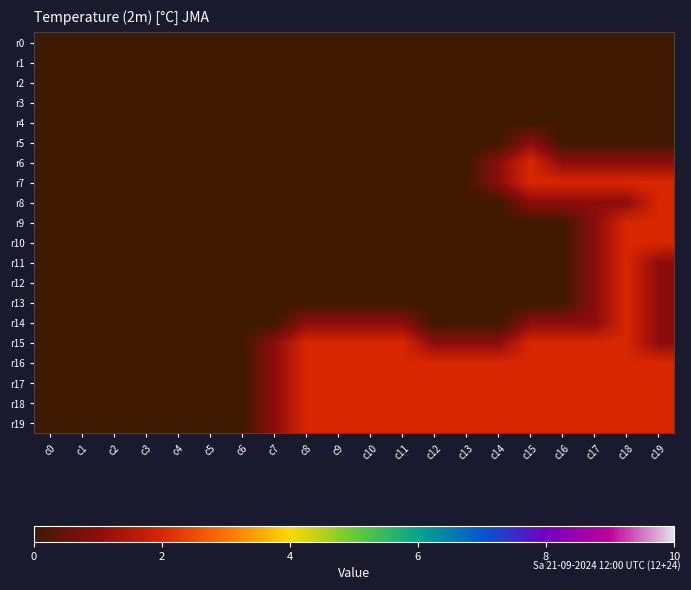

Reading left to right, list all the values displayed in this chart.

r0: c0=0	c1=0	c2=0	c3=0	c4=0	c5=0	c6=0	c7=0	c8=0	c9=0	c10=0	c11=0	c12=0	c13=0	c14=0	c15=0	c16=0	c17=0	c18=0	c19=0
r1: c0=0	c1=0	c2=0	c3=0	c4=0	c5=0	c6=0	c7=0	c8=0	c9=0	c10=0	c11=0	c12=0	c13=0	c14=0	c15=0	c16=0	c17=0	c18=0	c19=0
r2: c0=0	c1=0	c2=0	c3=0	c4=0	c5=0	c6=0	c7=0	c8=0	c9=0	c10=0	c11=0	c12=0	c13=0	c14=0	c15=0	c16=0	c17=0	c18=0	c19=0
r3: c0=0	c1=0	c2=0	c3=0	c4=0	c5=0	c6=0	c7=0	c8=0	c9=0	c10=0	c11=0	c12=0	c13=0	c14=0	c15=0	c16=0	c17=0	c18=0	c19=0
r4: c0=0	c1=0	c2=0	c3=0	c4=0	c5=0	c6=0	c7=0	c8=0	c9=0	c10=0	c11=0	c12=0	c13=0	c14=0	c15=0	c16=0	c17=0	c18=0	c19=0
r5: c0=0	c1=0	c2=0	c3=0	c4=0	c5=0	c6=0	c7=0	c8=0	c9=0	c10=0	c11=0	c12=0	c13=0	c14=0	c15=1	c16=0	c17=0	c18=0	c19=0
r6: c0=0	c1=0	c2=0	c3=0	c4=0	c5=0	c6=0	c7=0	c8=0	c9=0	c10=0	c11=0	c12=0	c13=0	c14=1	c15=2	c16=1	c17=1	c18=1	c19=1
r7: c0=0	c1=0	c2=0	c3=0	c4=0	c5=0	c6=0	c7=0	c8=0	c9=0	c10=0	c11=0	c12=0	c13=0	c14=1	c15=2	c16=2	c17=2	c18=2	c19=2
r8: c0=0	c1=0	c2=0	c3=0	c4=0	c5=0	c6=0	c7=0	c8=0	c9=0	c10=0	c11=0	c12=0	c13=0	c14=0	c15=1	c16=1	c17=1	c18=1	c19=2
r9: c0=0	c1=0	c2=0	c3=0	c4=0	c5=0	c6=0	c7=0	c8=0	c9=0	c10=0	c11=0	c12=0	c13=0	c14=0	c15=0	c16=0	c17=1	c18=2	c19=2
r10: c0=0	c1=0	c2=0	c3=0	c4=0	c5=0	c6=0	c7=0	c8=0	c9=0	c10=0	c11=0	c12=0	c13=0	c14=0	c15=0	c16=0	c17=1	c18=2	c19=2
r11: c0=0	c1=0	c2=0	c3=0	c4=0	c5=0	c6=0	c7=0	c8=0	c9=0	c10=0	c11=0	c12=0	c13=0	c14=0	c15=0	c16=0	c17=1	c18=2	c19=1
r12: c0=0	c1=0	c2=0	c3=0	c4=0	c5=0	c6=0	c7=0	c8=0	c9=0	c10=0	c11=0	c12=0	c13=0	c14=0	c15=0	c16=0	c17=1	c18=2	c19=1
r13: c0=0	c1=0	c2=0	c3=0	c4=0	c5=0	c6=0	c7=0	c8=0	c9=0	c10=0	c11=0	c12=0	c13=0	c14=0	c15=0	c16=0	c17=1	c18=2	c19=1
r14: c0=0	c1=0	c2=0	c3=0	c4=0	c5=0	c6=0	c7=0	c8=1	c9=1	c10=1	c11=1	c12=0	c13=0	c14=0	c15=1	c16=1	c17=1	c18=2	c19=1
r15: c0=0	c1=0	c2=0	c3=0	c4=0	c5=0	c6=0	c7=1	c8=2	c9=2	c10=2	c11=2	c12=1	c13=1	c14=1	c15=2	c16=2	c17=2	c18=2	c19=1
r16: c0=0	c1=0	c2=0	c3=0	c4=0	c5=0	c6=0	c7=1	c8=2	c9=2	c10=2	c11=2	c12=2	c13=2	c14=2	c15=2	c16=2	c17=2	c18=2	c19=2
r17: c0=0	c1=0	c2=0	c3=0	c4=0	c5=0	c6=0	c7=1	c8=2	c9=2	c10=2	c11=2	c12=2	c13=2	c14=2	c15=2	c16=2	c17=2	c18=2	c19=2
r18: c0=0	c1=0	c2=0	c3=0	c4=0	c5=0	c6=0	c7=1	c8=2	c9=2	c10=2	c11=2	c12=2	c13=2	c14=2	c15=2	c16=2	c17=2	c18=2	c19=2
r19: c0=0	c1=0	c2=0	c3=0	c4=0	c5=0	c6=0	c7=1	c8=2	c9=2	c10=2	c11=2	c12=2	c13=2	c14=2	c15=2	c16=2	c17=2	c18=2	c19=2